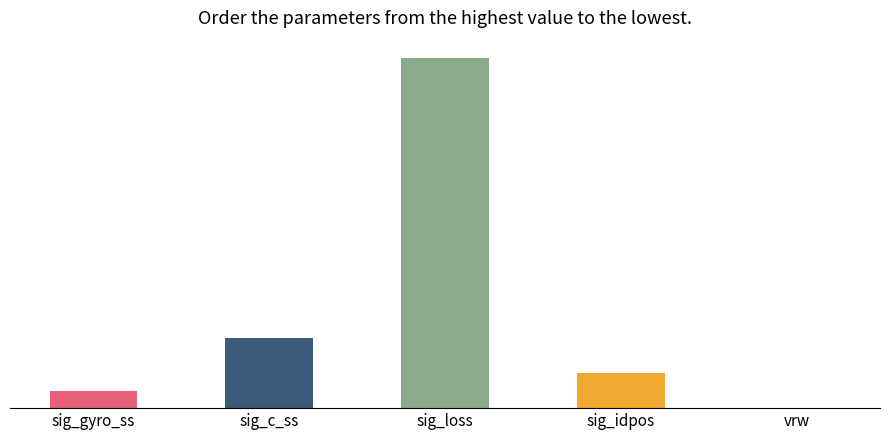

Are the bars horizontal?

No